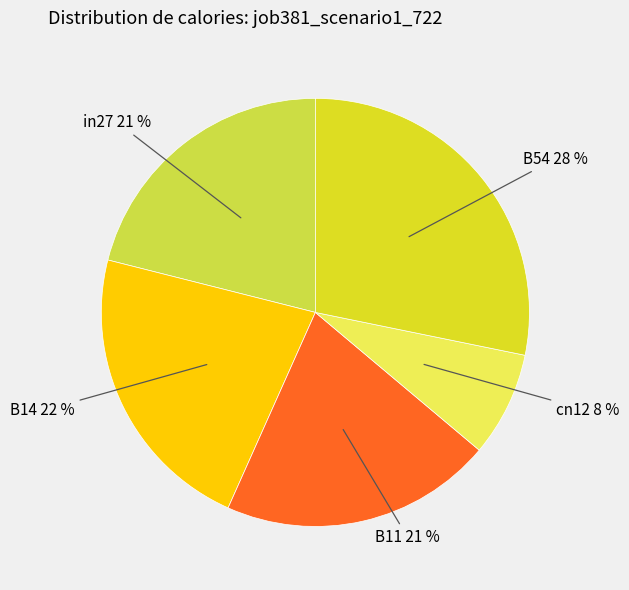

What percentage is the in27 slice, to the nearest percent?

21%